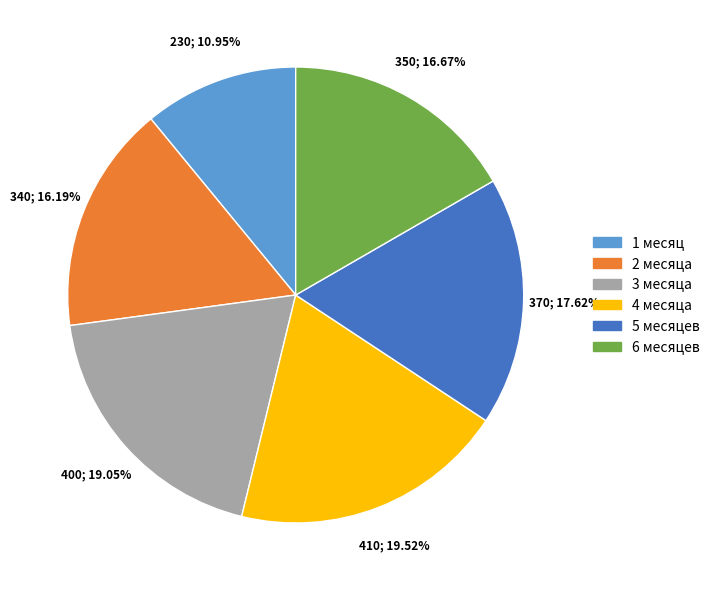

How many slices are in this pie chart?

6